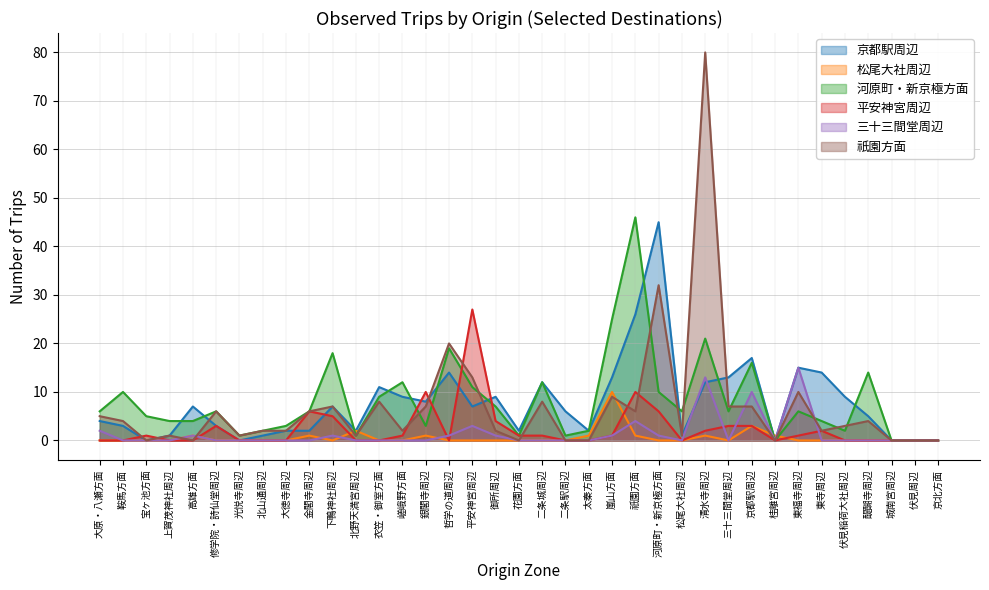

At which category does 平安神宮周辺 reach its first local peak?

宝ヶ池方面